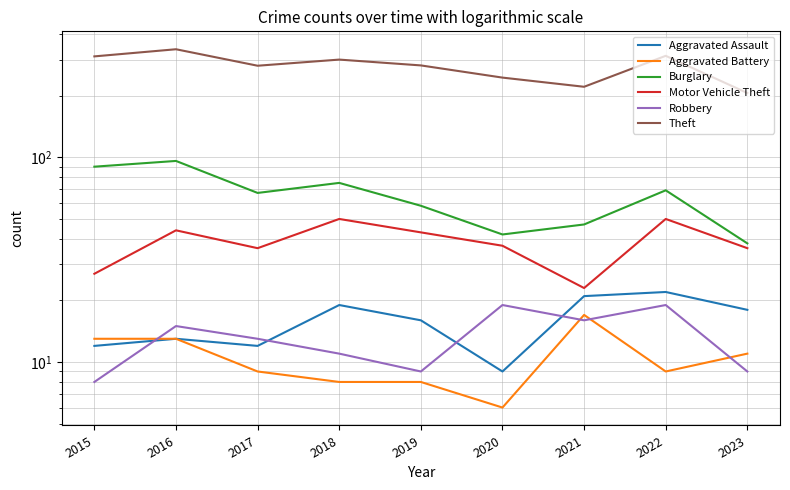

Reading right to left, list all the values displayed in this chart.

Aggravated Assault: 18	22	21	9	16	19	12	13	12
Aggravated Battery: 11	9	17	6	8	8	9	13	13
Burglary: 38	69	47	42	58	75	67	96	90
Motor Vehicle Theft: 36	50	23	37	43	50	36	44	27
Robbery: 9	19	16	19	9	11	13	15	8
Theft: 206	313	221	245	281	300	280	337	311